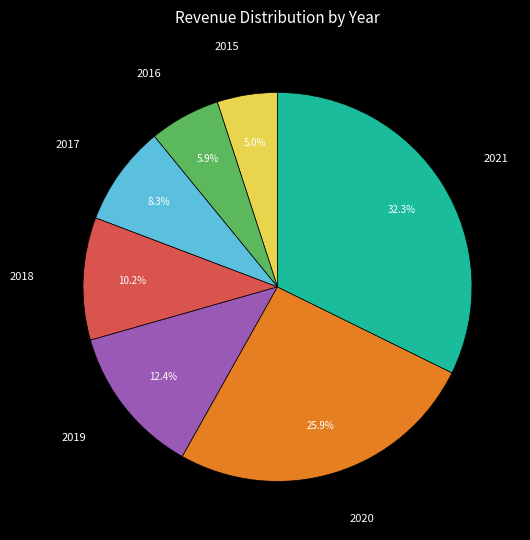

Is there a majority slice in this chart?

No